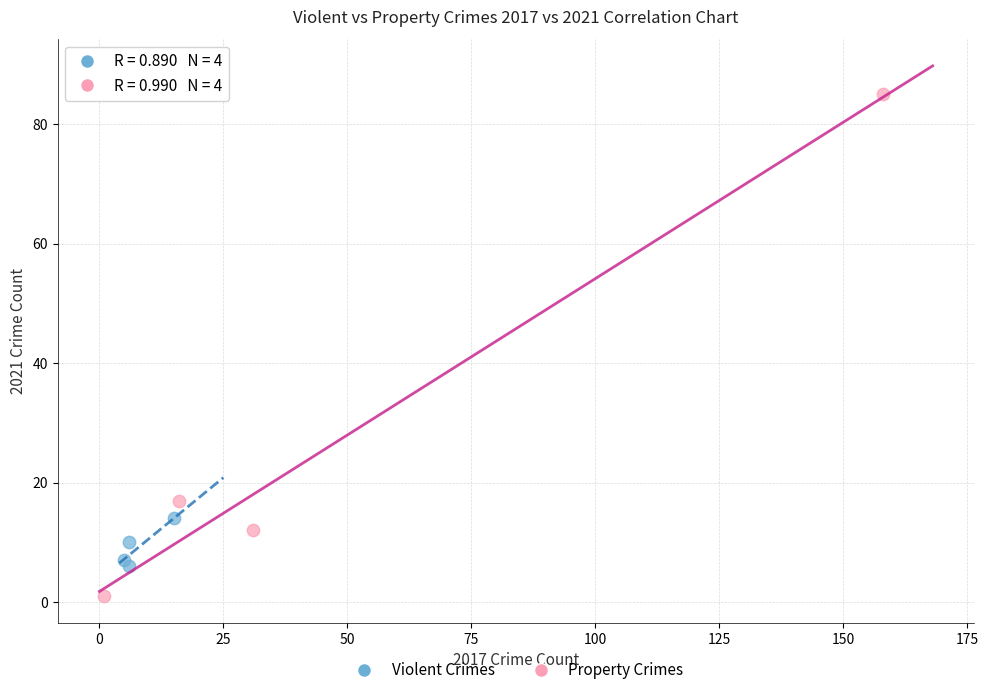

Which series reaches the maximum Y coordinate?

Property Crimes